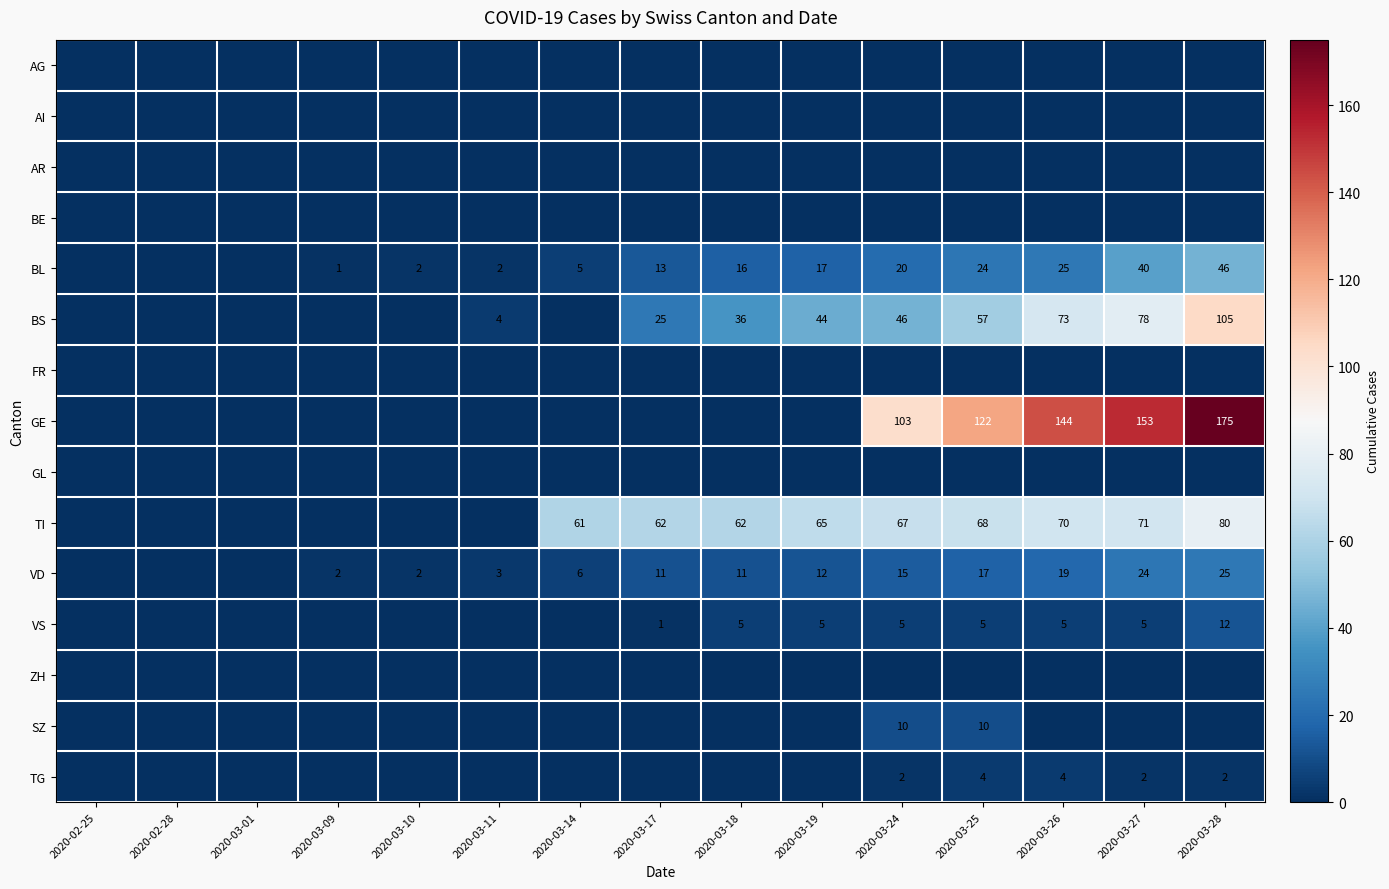

The value of TI at 2020-03-28 is 108. True or false?

False